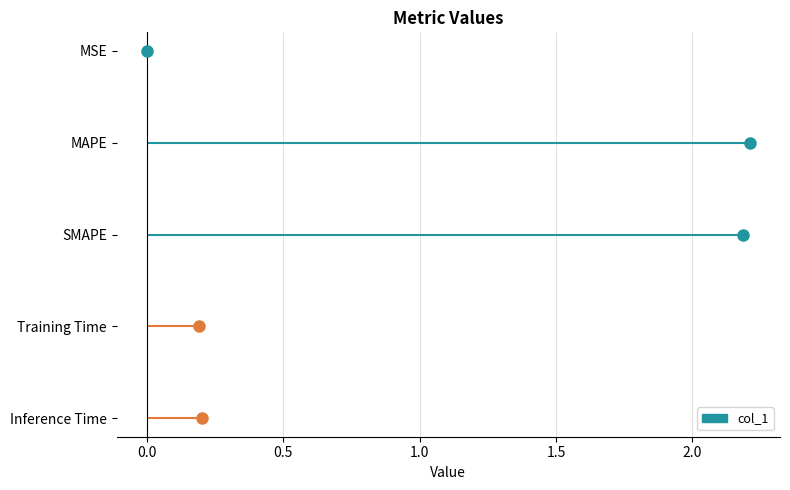

What is the sum of all values?

4.8